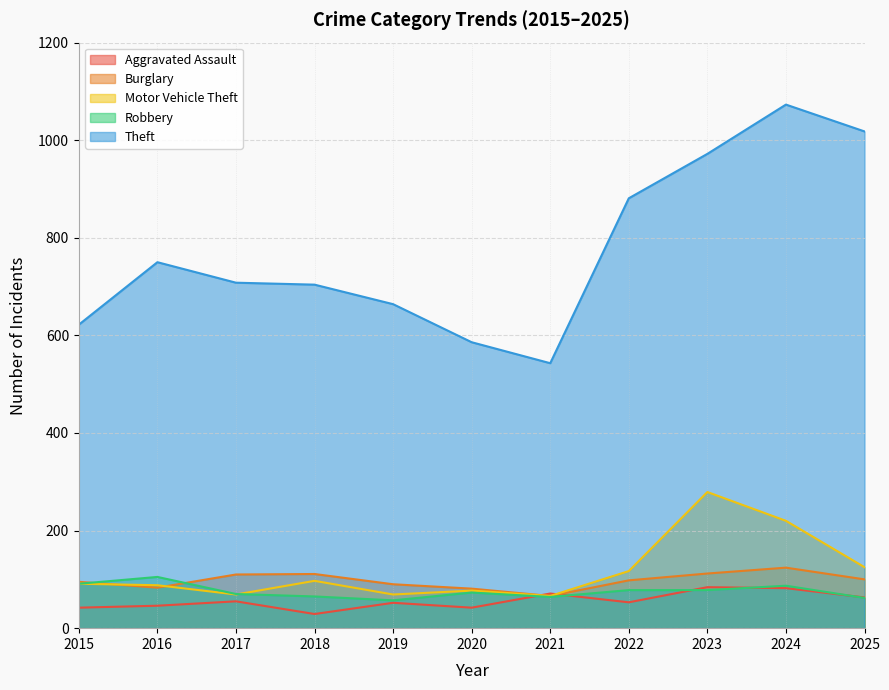

What is the greatest value displayed?

1073